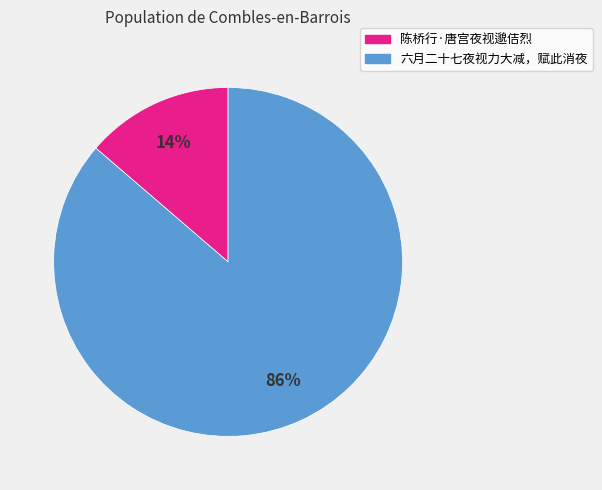

Do 六月二十七夜视力大减，赋此消夜 and 陈桥行·唐宫夜视邈佶烈 together represent more than half of the pie?

Yes